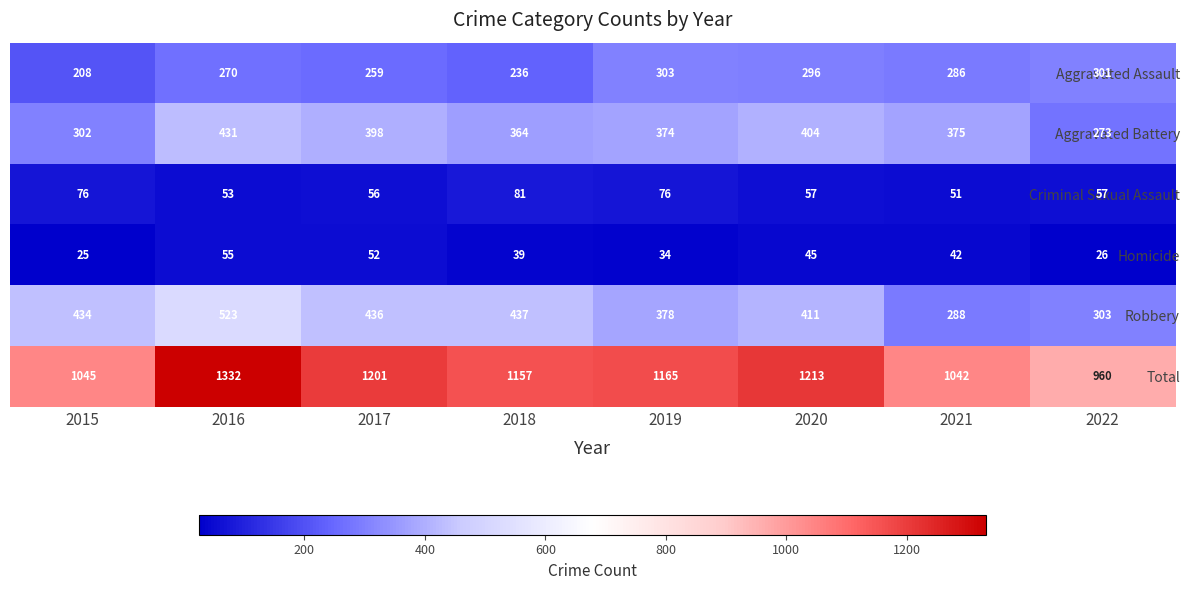

What is the total value across all series at 2019?

2330